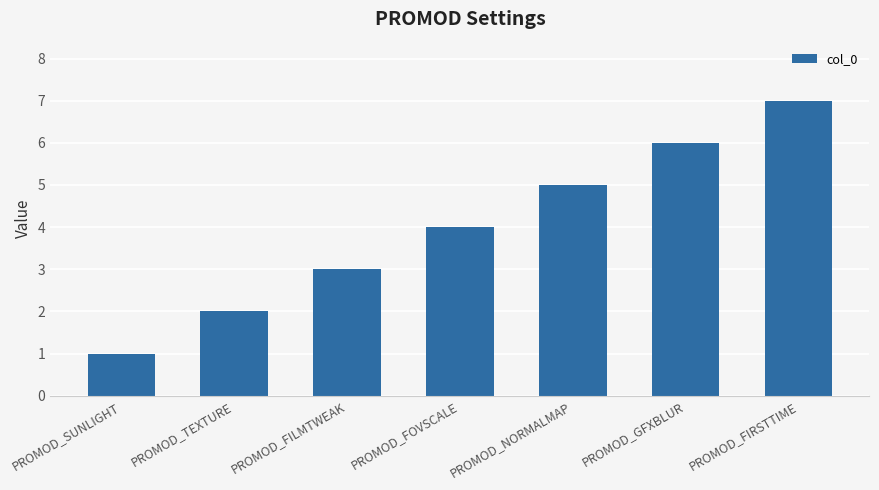

Count the values in the range 2 to 6.

5